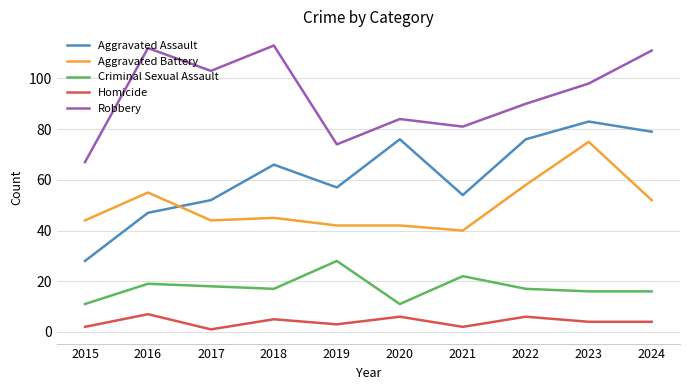

The value of Criminal Sexual Assault at 2024 is 10. True or false?

False